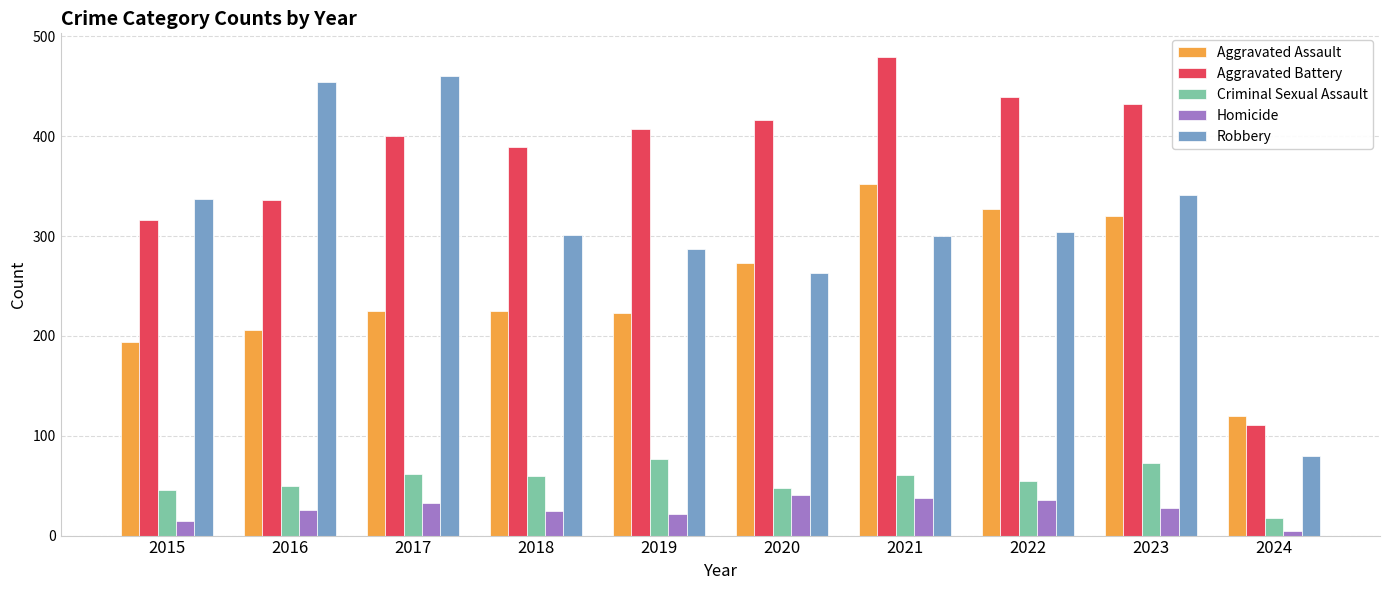

At 2019, list the series in order from smallest to largest.

Homicide, Criminal Sexual Assault, Aggravated Assault, Robbery, Aggravated Battery